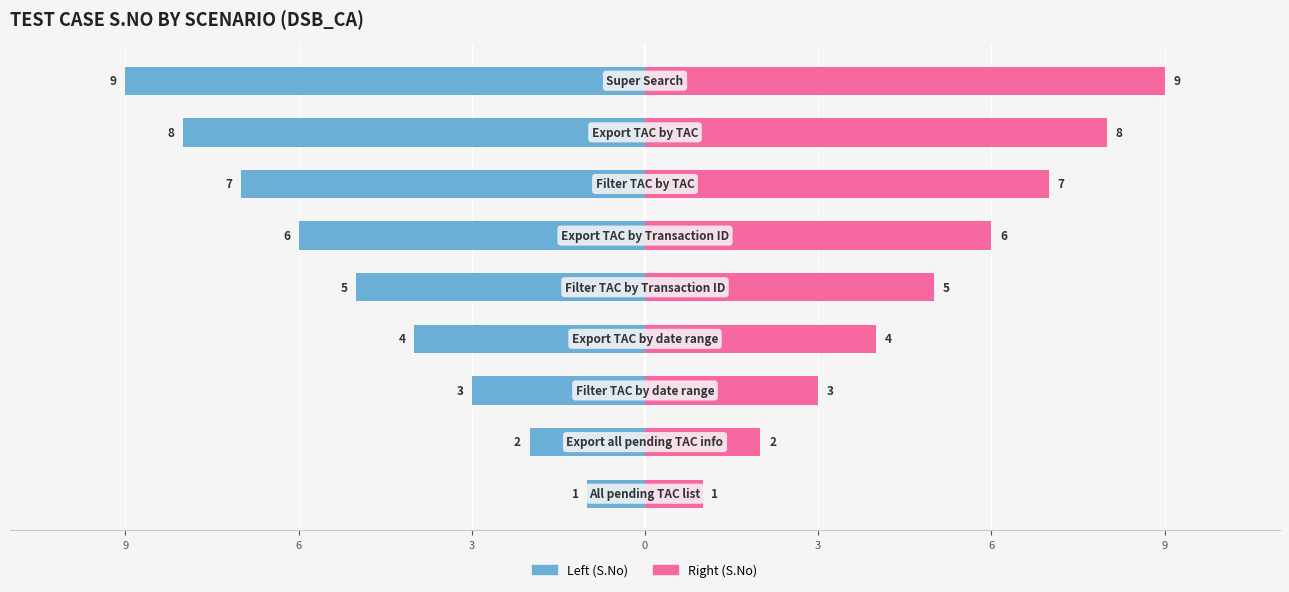

How many bars are there in each group?

2